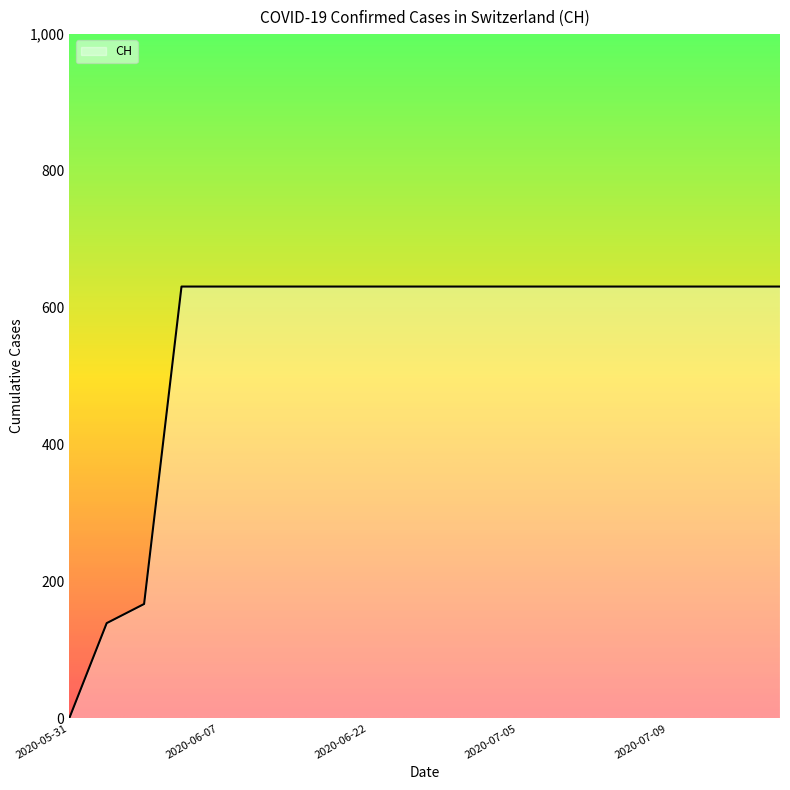

What is the maximum value shown in the chart?

631